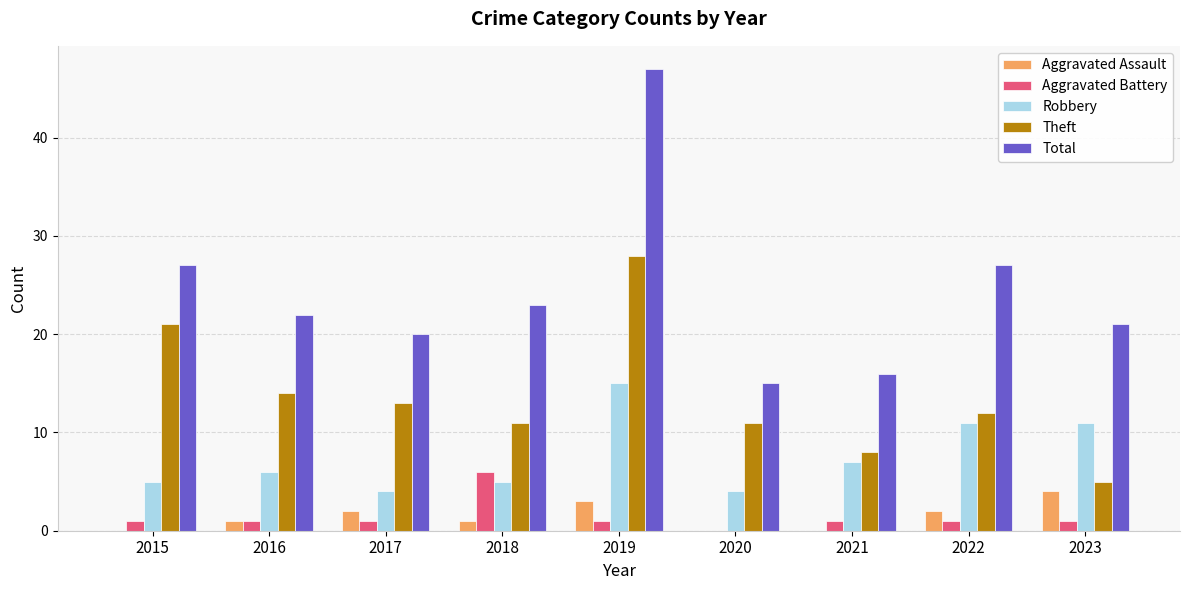

The Aggravated Battery series shows 1 at 2015. True or false?

True